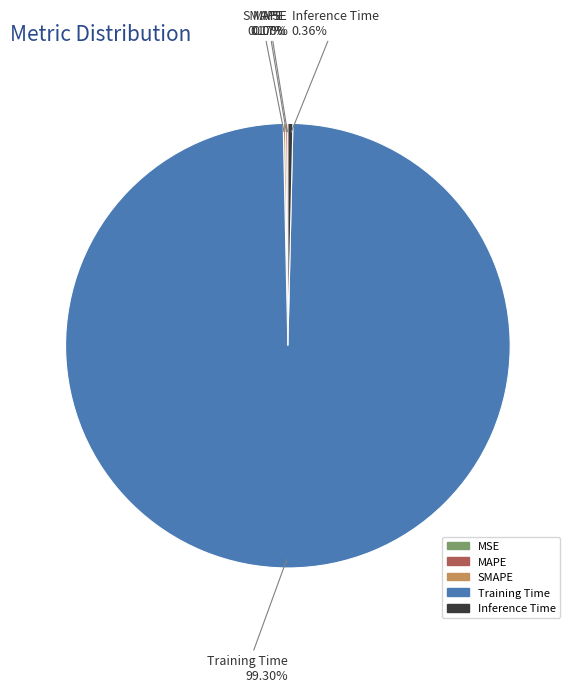

Which slice is the largest?

Training Time